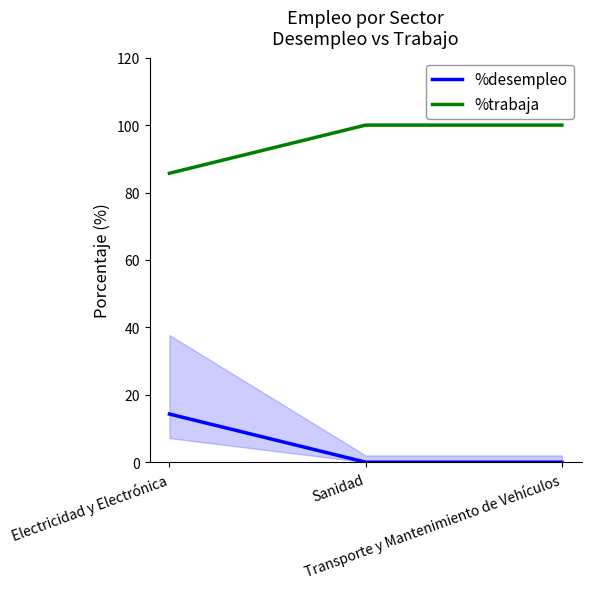

At how many categories does at least one series exceed 22?

3